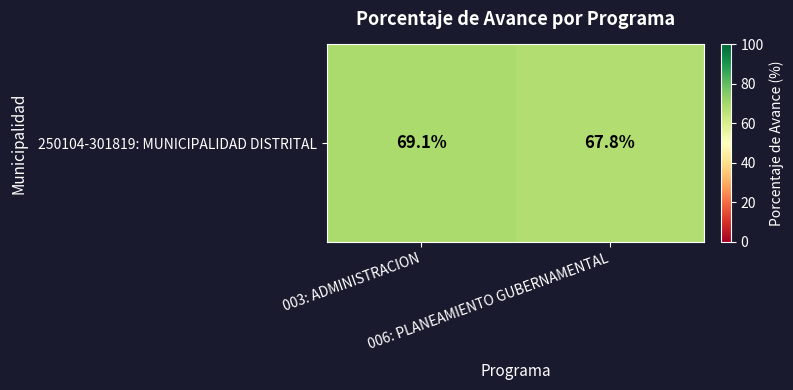

Where does the data first go above 69?

003: ADMINISTRACION